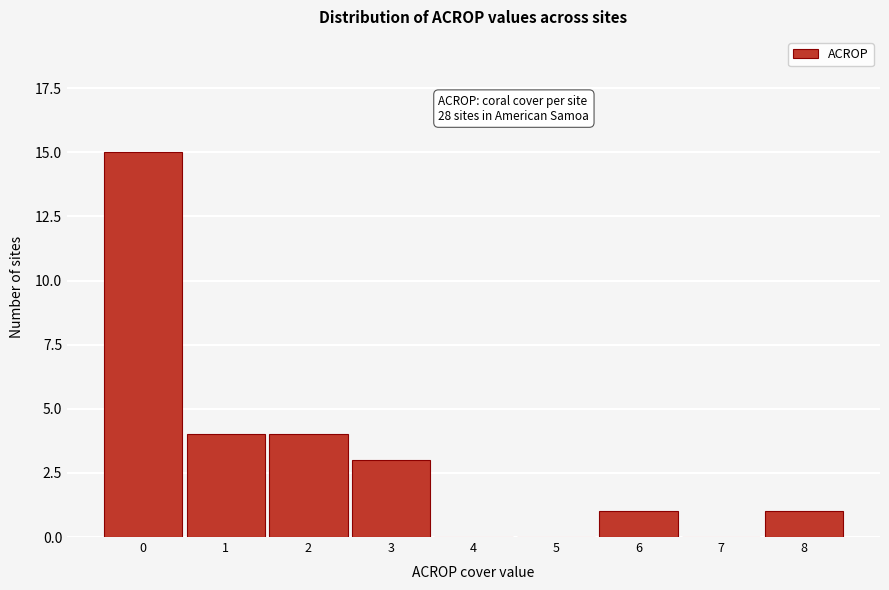

Reading left to right, list all the values displayed in this chart.

0=15	1=4	2=4	3=3	4=0	5=0	6=1	7=0	8=1